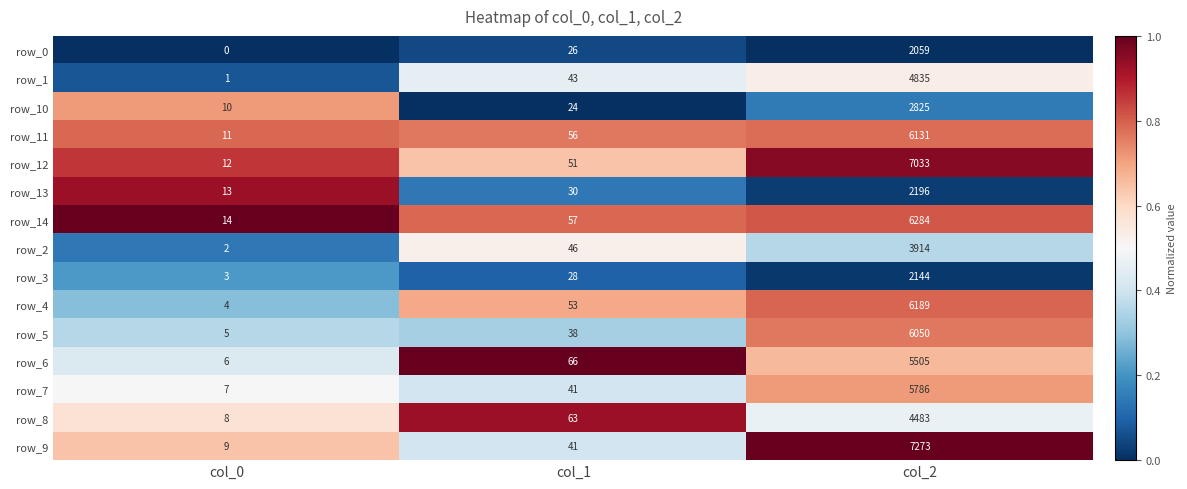

What is the spread (max minus min) of values at col_2?

5214